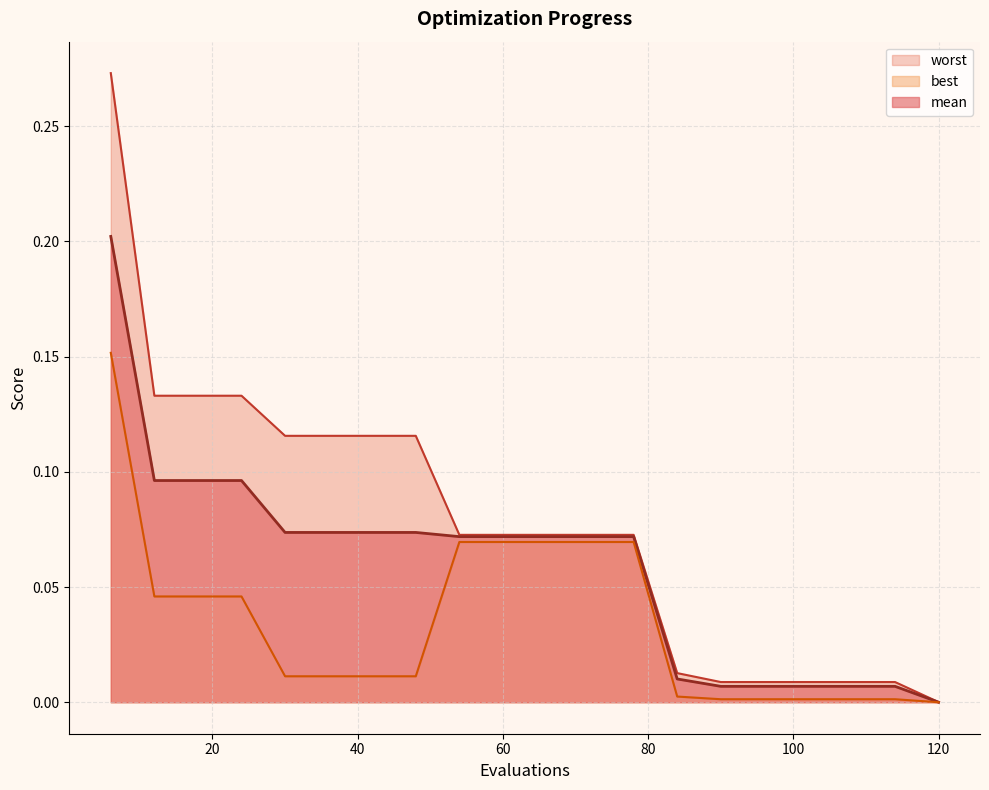

How many lines are shown in the chart?

3